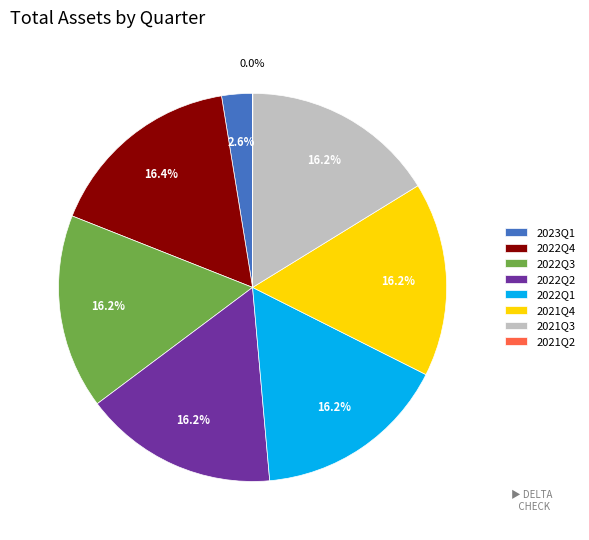

Does 2022Q2 represent more than half of the total?

No